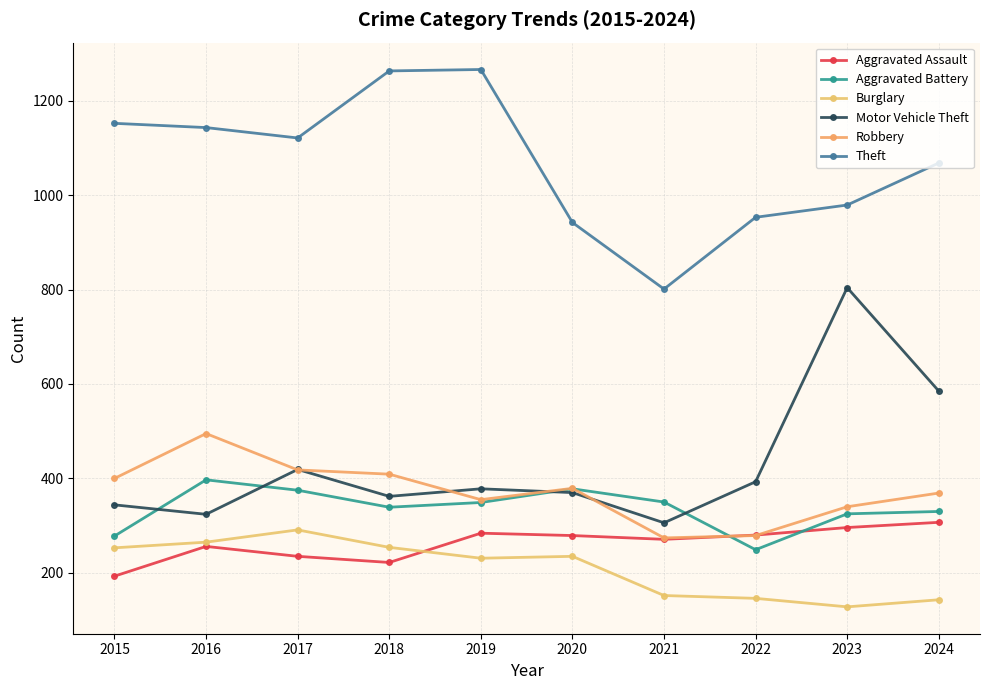

List the series in order of their peak value, lowest first.

Burglary, Aggravated Assault, Aggravated Battery, Robbery, Motor Vehicle Theft, Theft